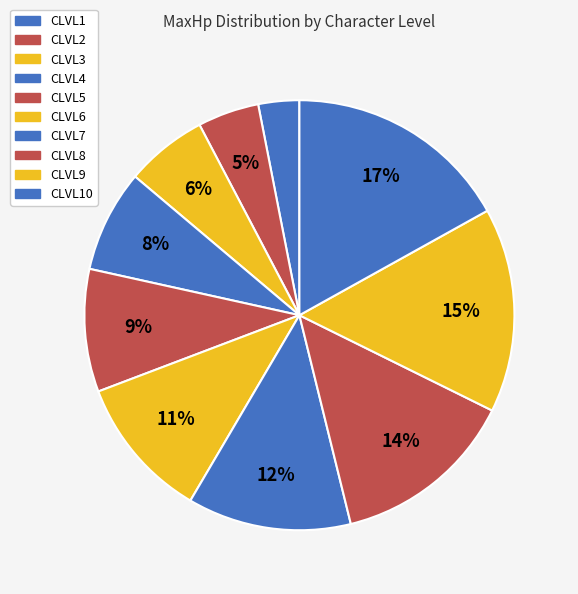

Count the number of slices in the pie.

10